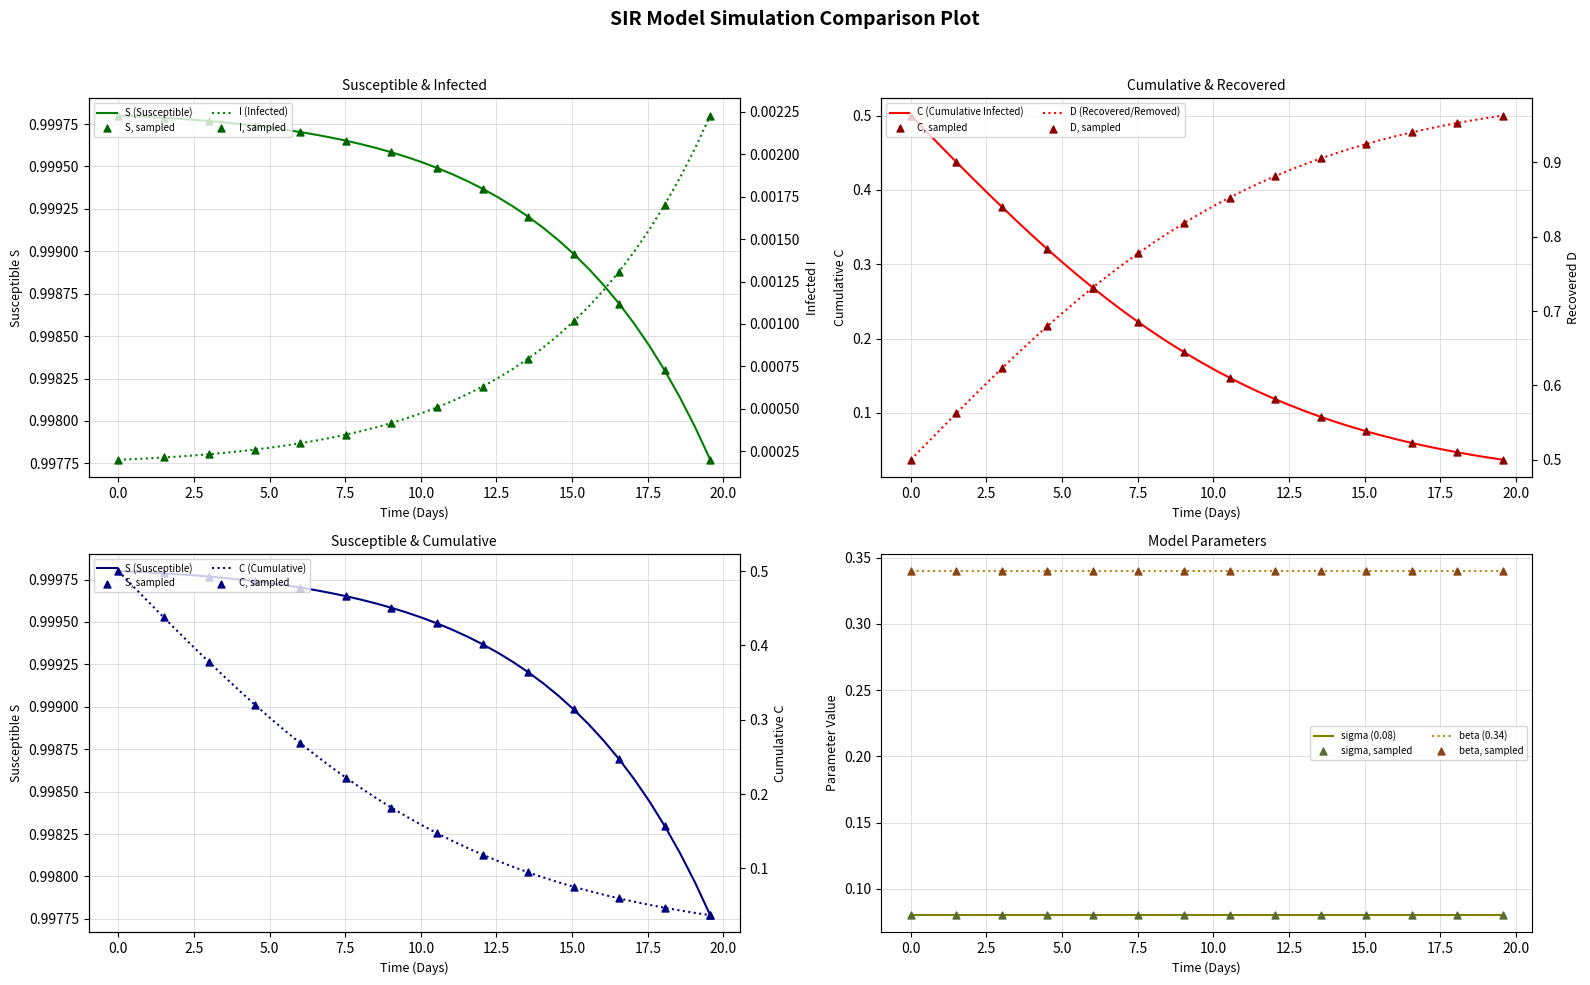

True or false: beta (0.34) and sigma (0.08) cross at least once.

False